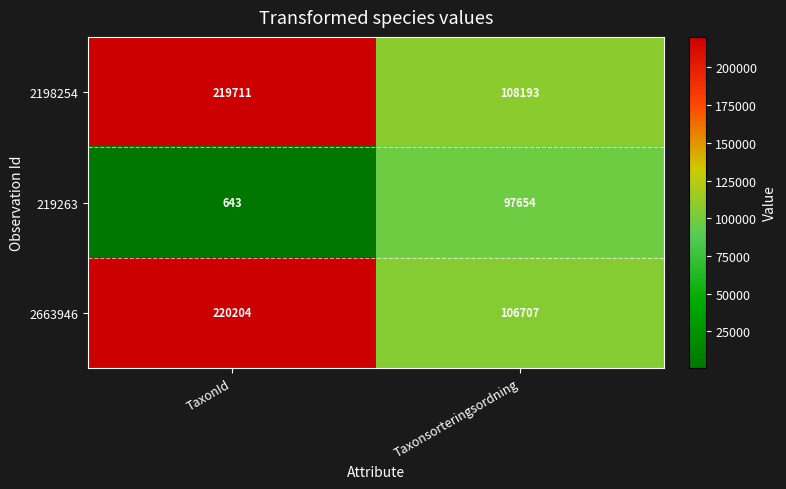

Reading left to right, list all the values displayed in this chart.

2198254: 219711	108193
219263: 643	97654
2663946: 220204	106707